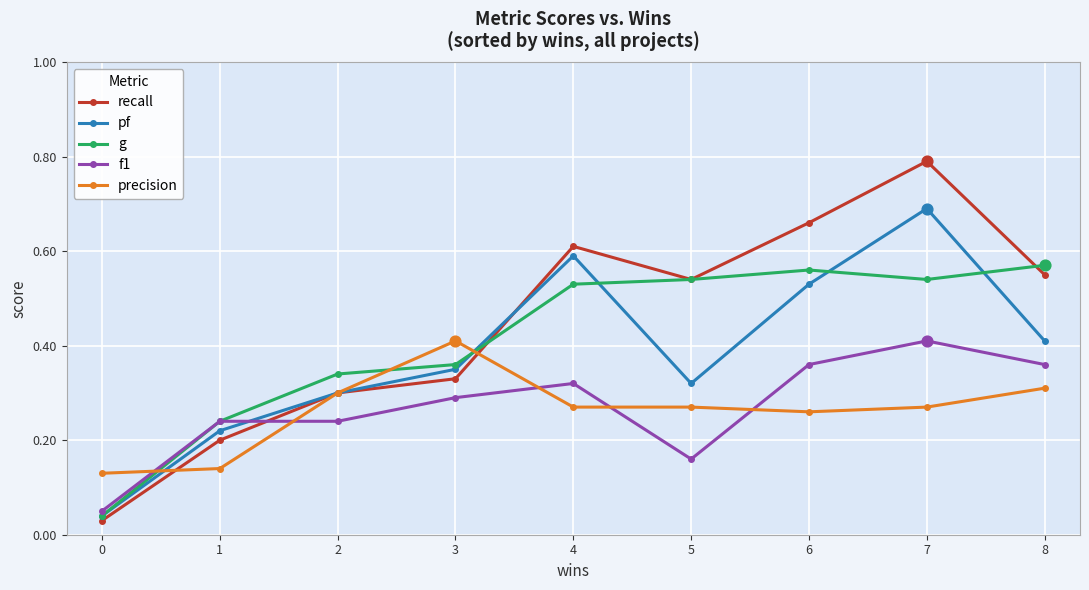

Which series has the largest total across all categories?

recall